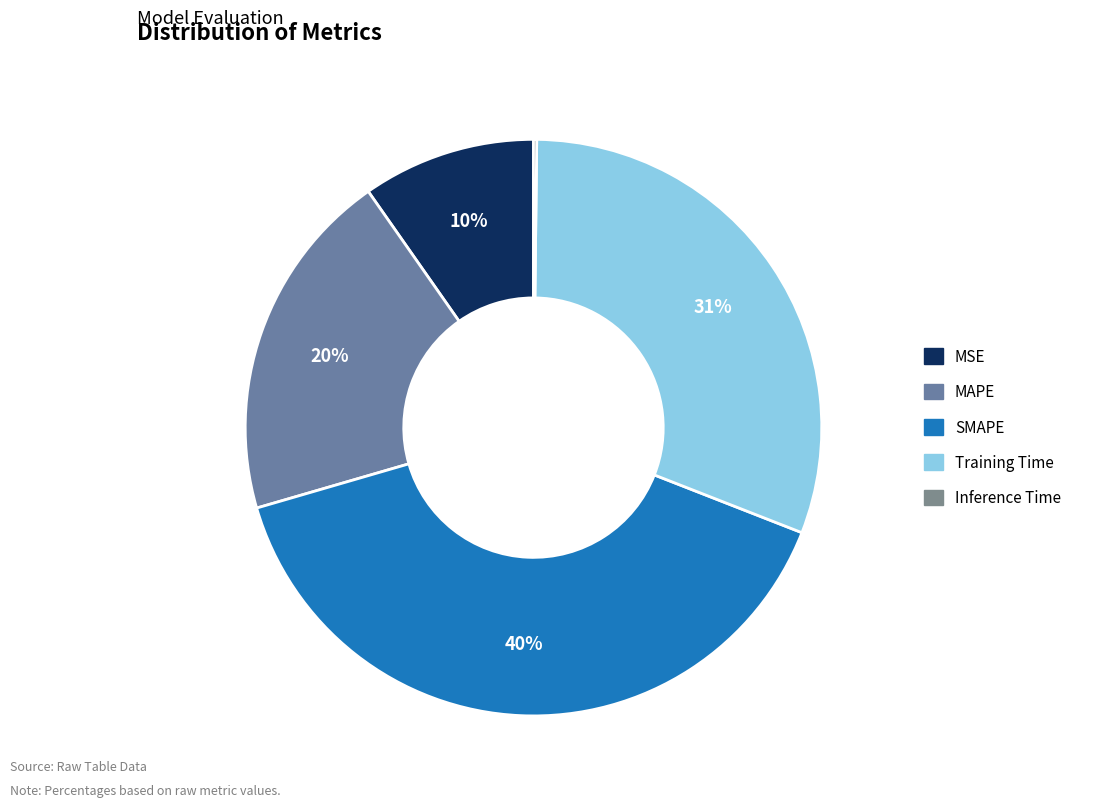

Which slice is the smallest?

Inference Time